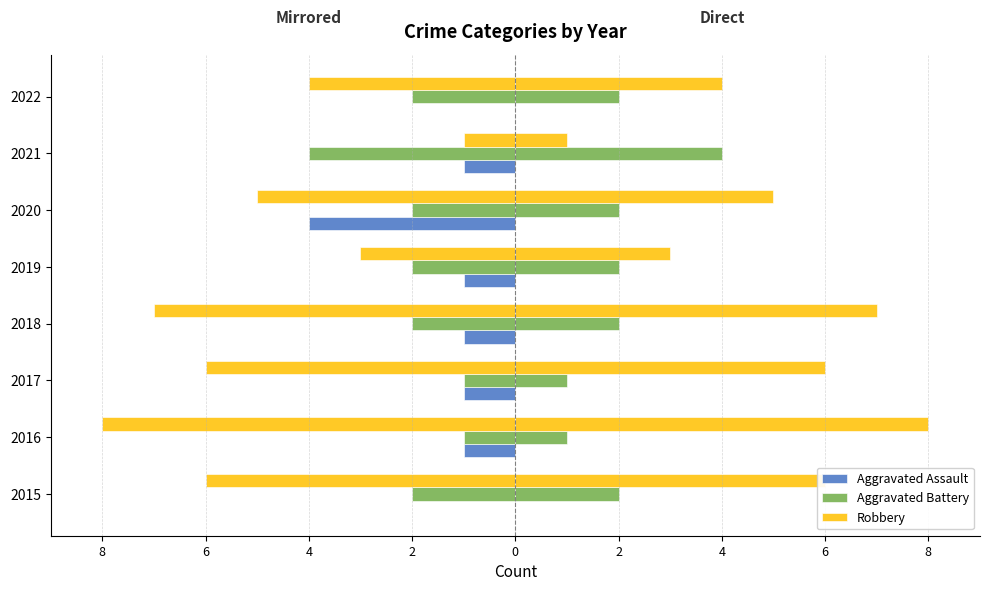

Count the Aggravated Battery values in the range 2 to 3.

5